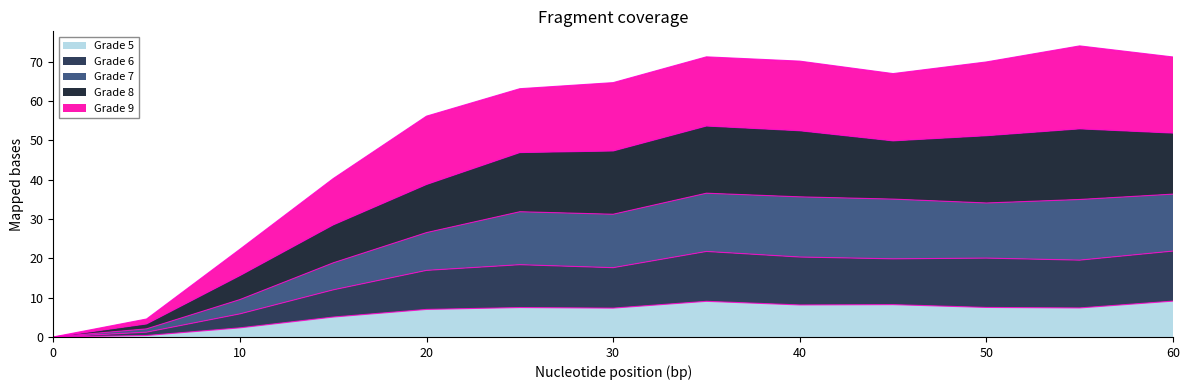

The value of Grade 5 at 0 is 3.0. True or false?

False